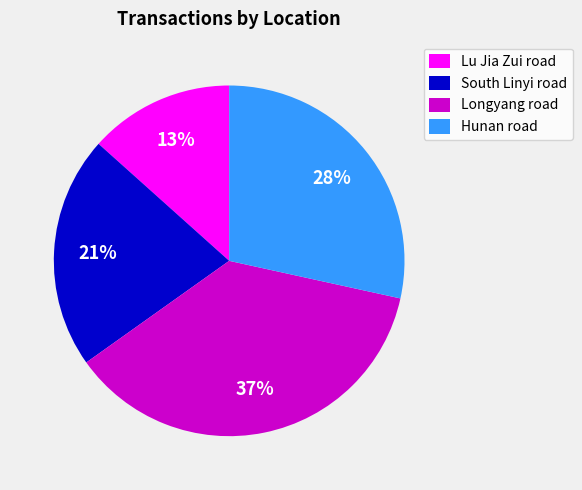

To the nearest percent, what portion does Hunan road represent?

28%